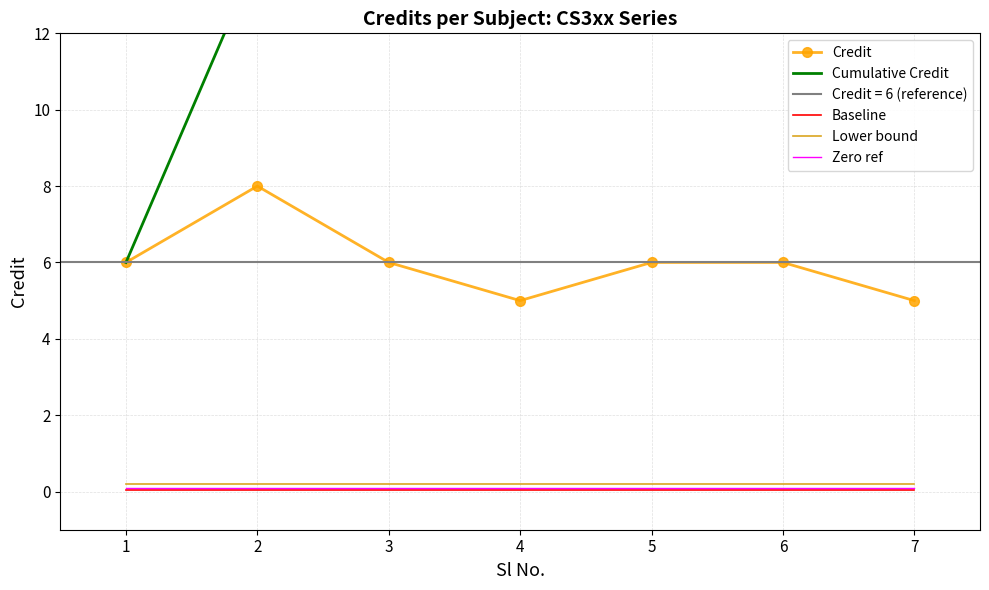

True or false: Cumulative Credit has more than 0 points higher than both neighbors.

False